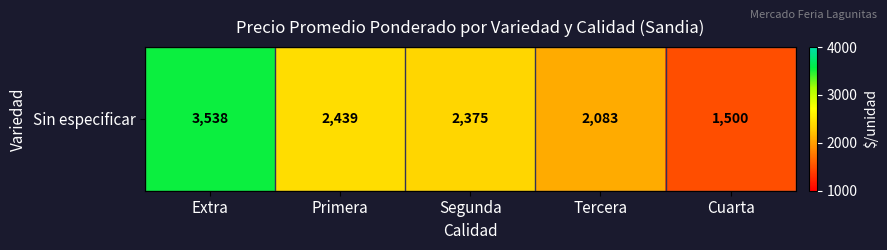

What is the difference between the maximum and second lowest values?

1454.2